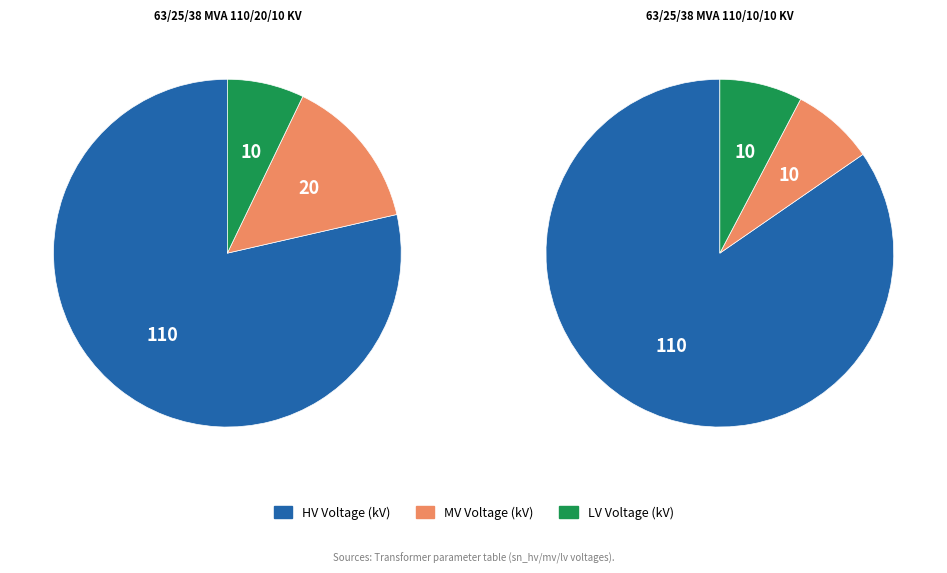

Between 63/25/38 MVA 110/20/10 kV and 63/25/38 MVA 110/10/10 kV, which series saw the biggest shift?

vn_mv_kv